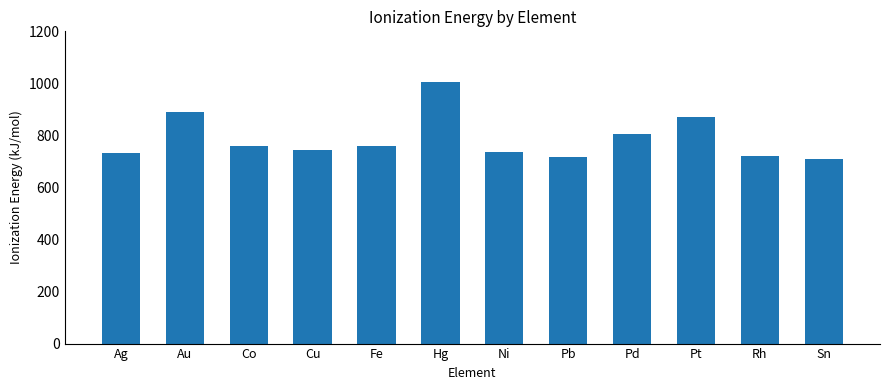

What is the difference between the values at Fe and Au?

131.1